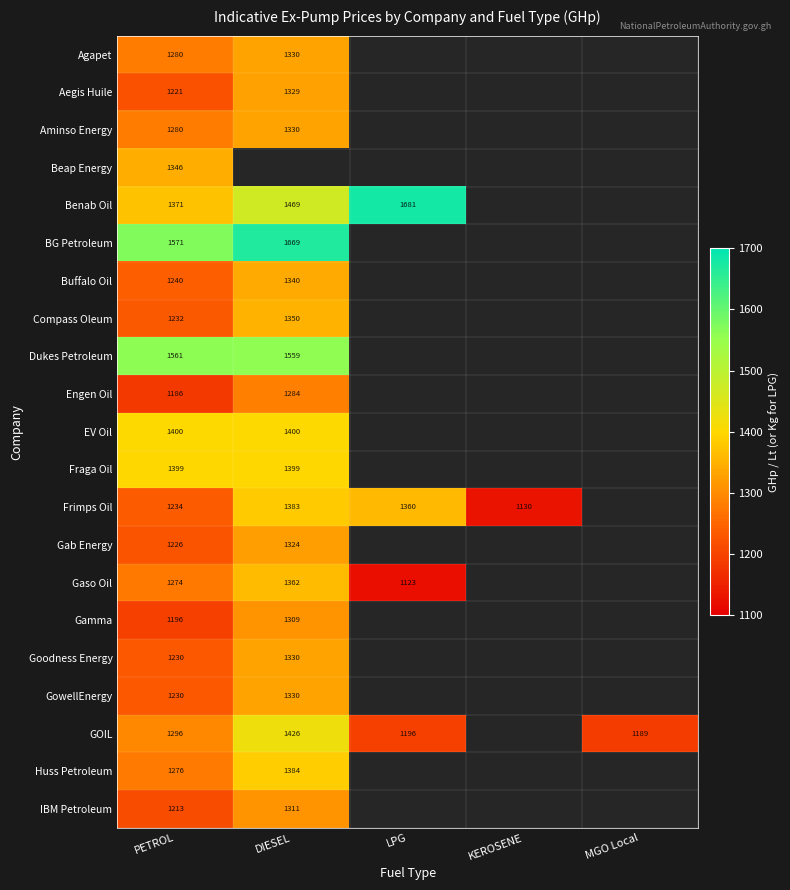

Count the number of categories in the chart.

5